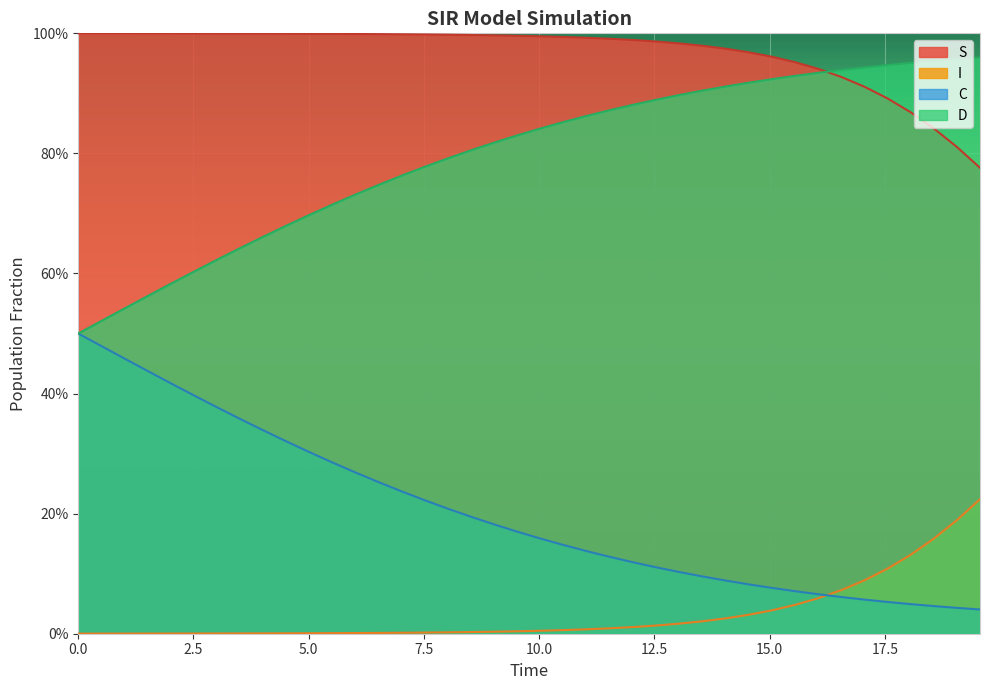

What are all the series names shown in the legend?

S, I, C, D